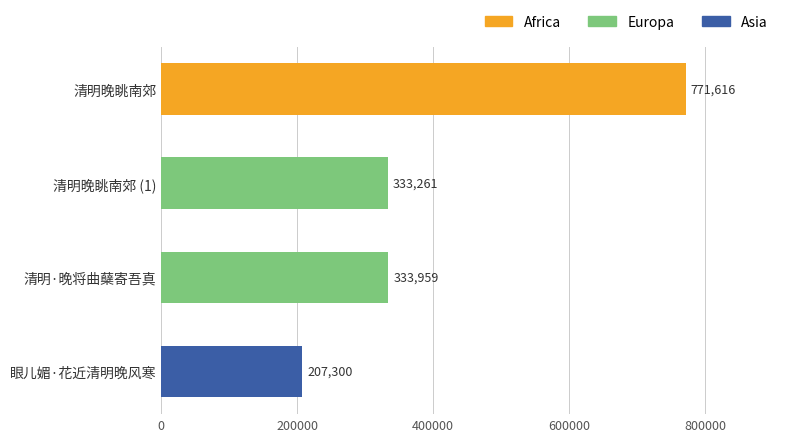

What is the average value?

411534